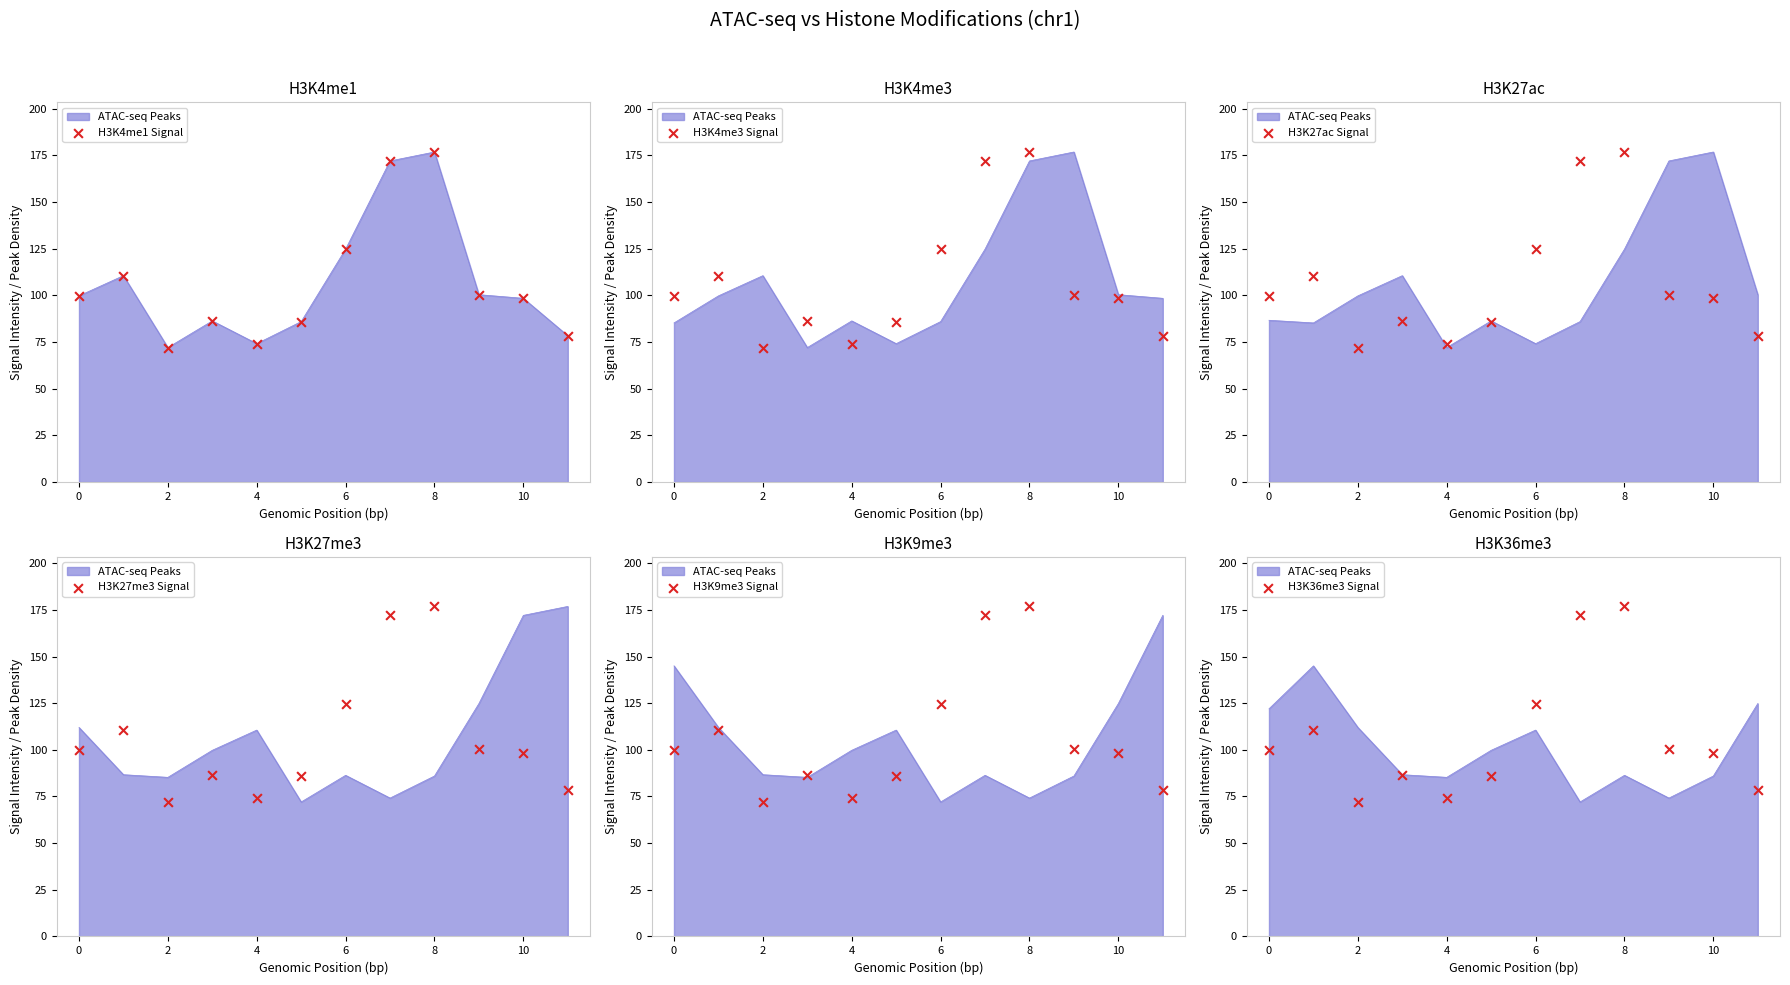

Which series contains the lowest Y value?

H3K4me1 Signal